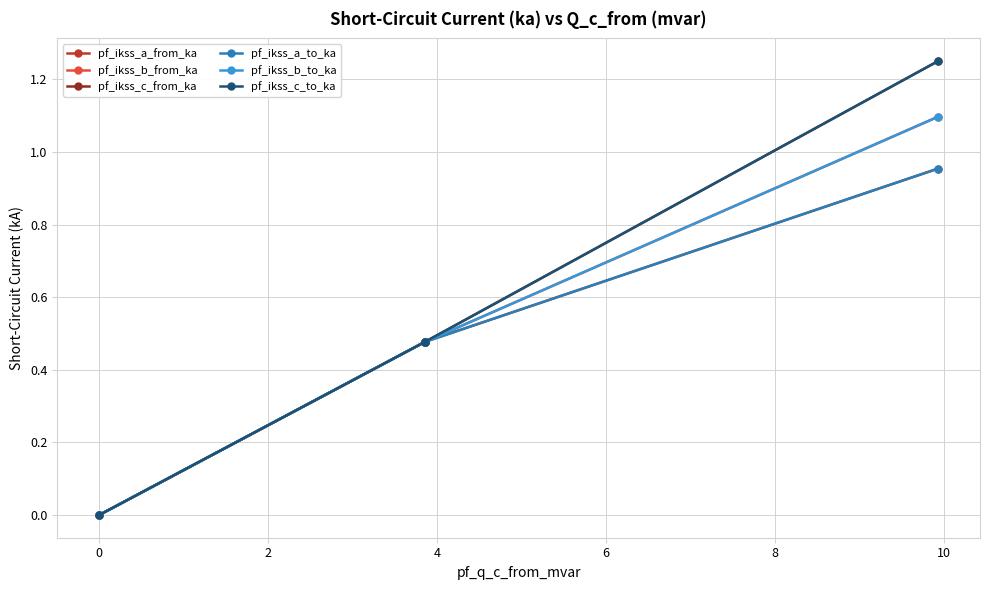

Which series has the largest range (max minus min)?

pf_ikss_c_to_ka